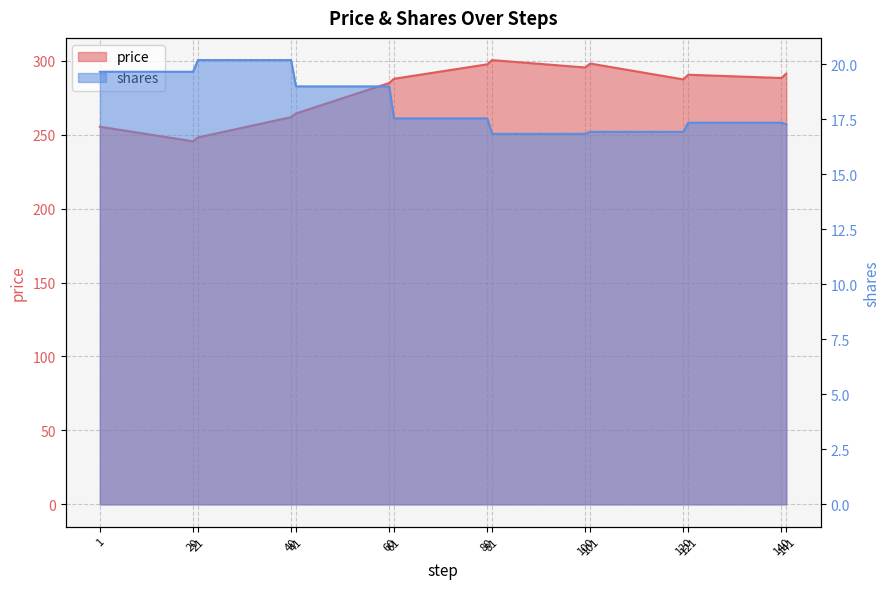

Which series changed the most between 61 and 81?

price